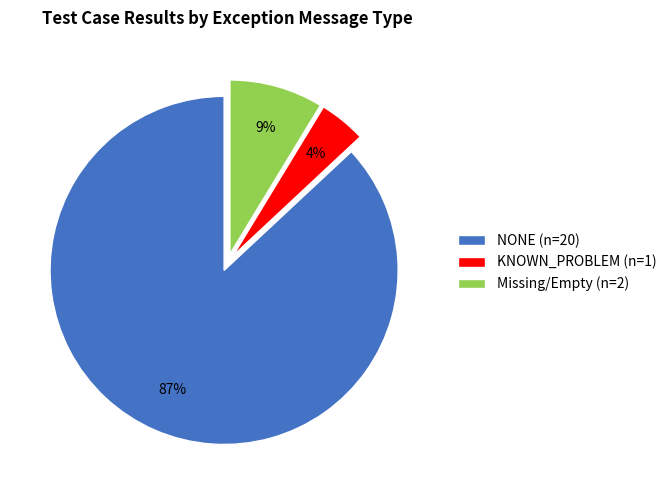

How many slices are in this pie chart?

3